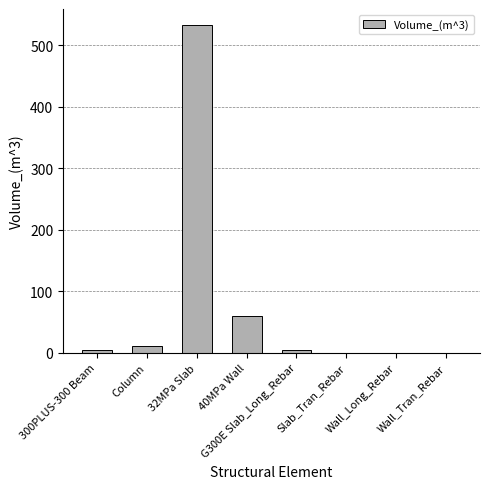

What is the greatest value displayed?

532.2